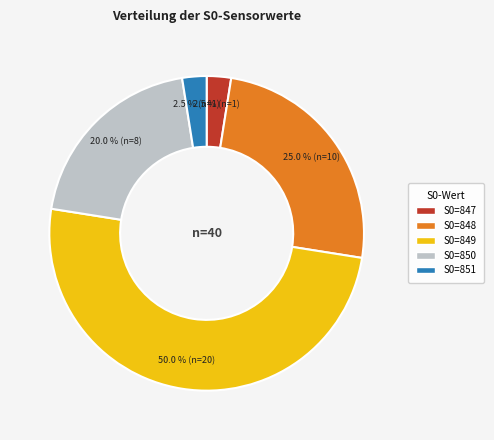

What is the total percentage of S0=848 and S0=849?

75.0%